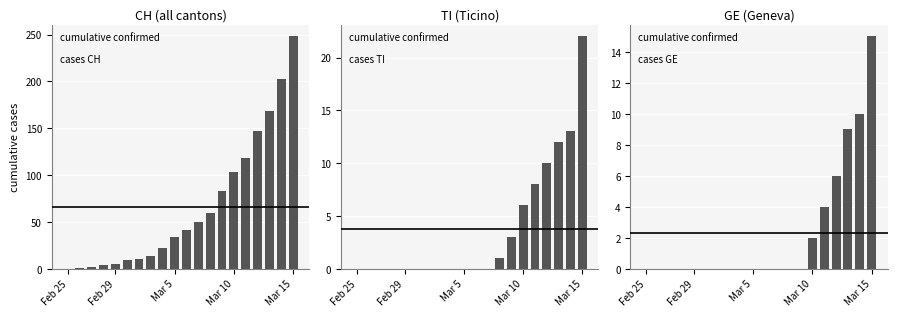

List the series in order of their peak value, highest first.

CH, TI, GE